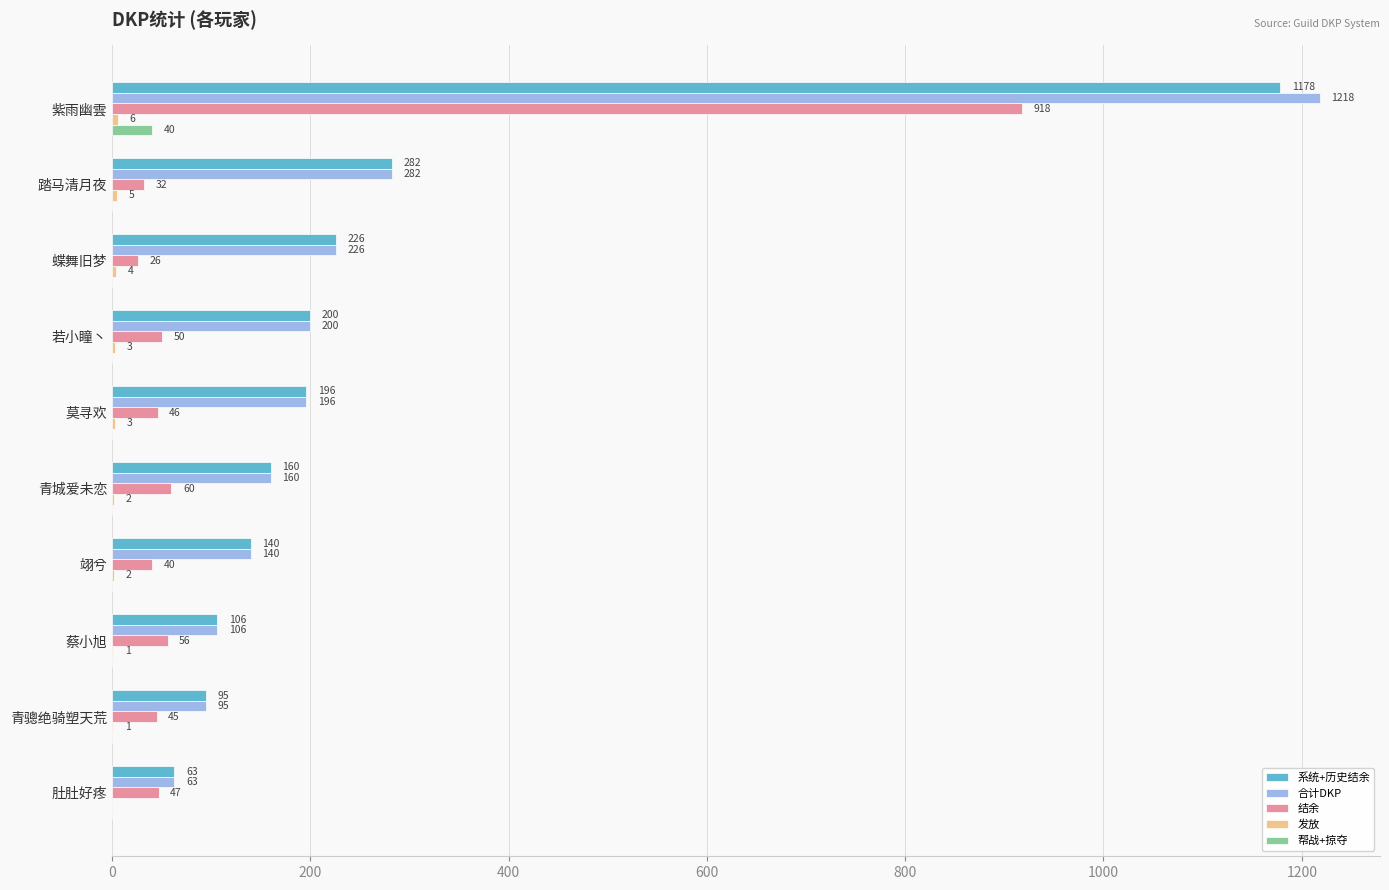

Is it true that 结余 equals 918 at 紫雨幽雲?

True